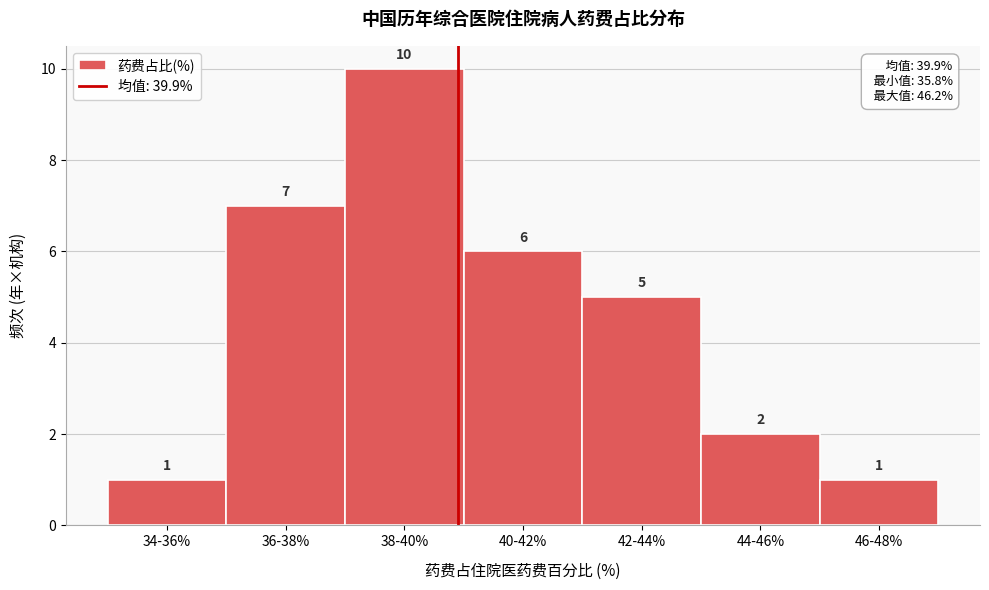

Reading left to right, list all the values displayed in this chart.

1	7	10	6	5	2	1